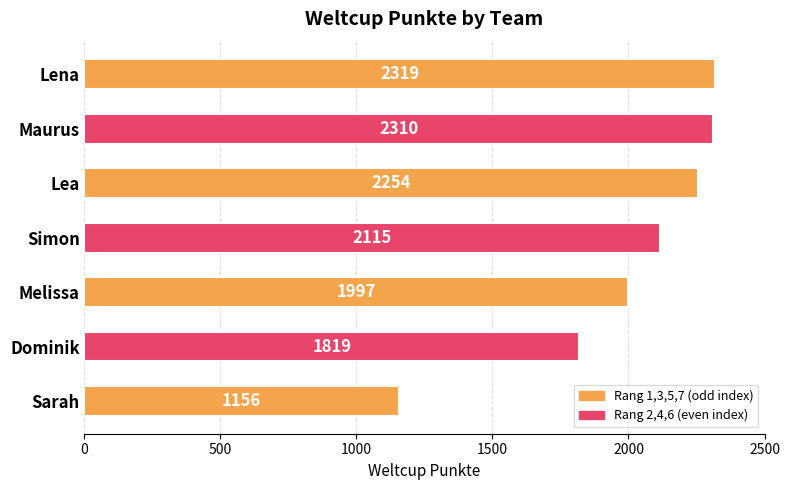

Count the number of data series in this chart.

1